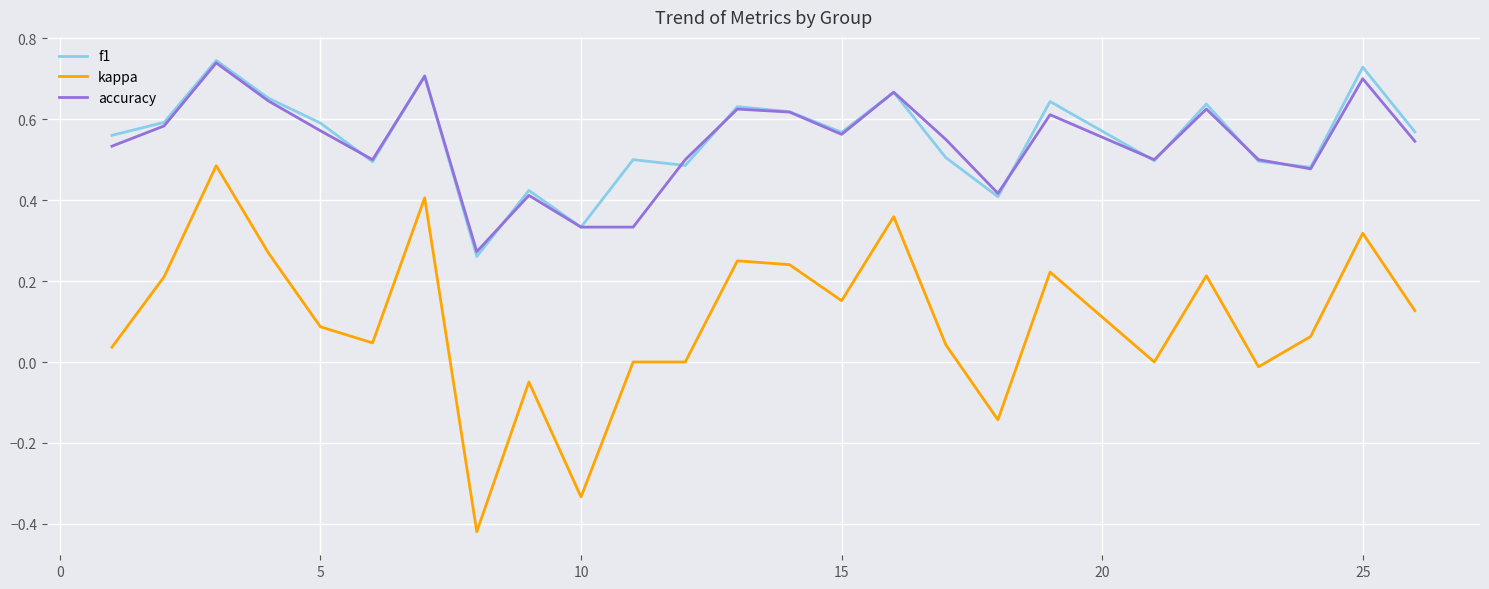

True or false: kappa and f1 cross at least once.

False